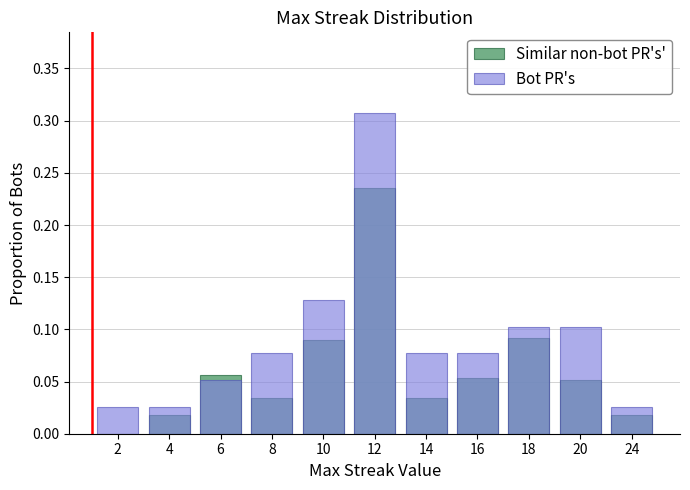

True or false: Bot PR's has a value of 0.4 at 12.

False